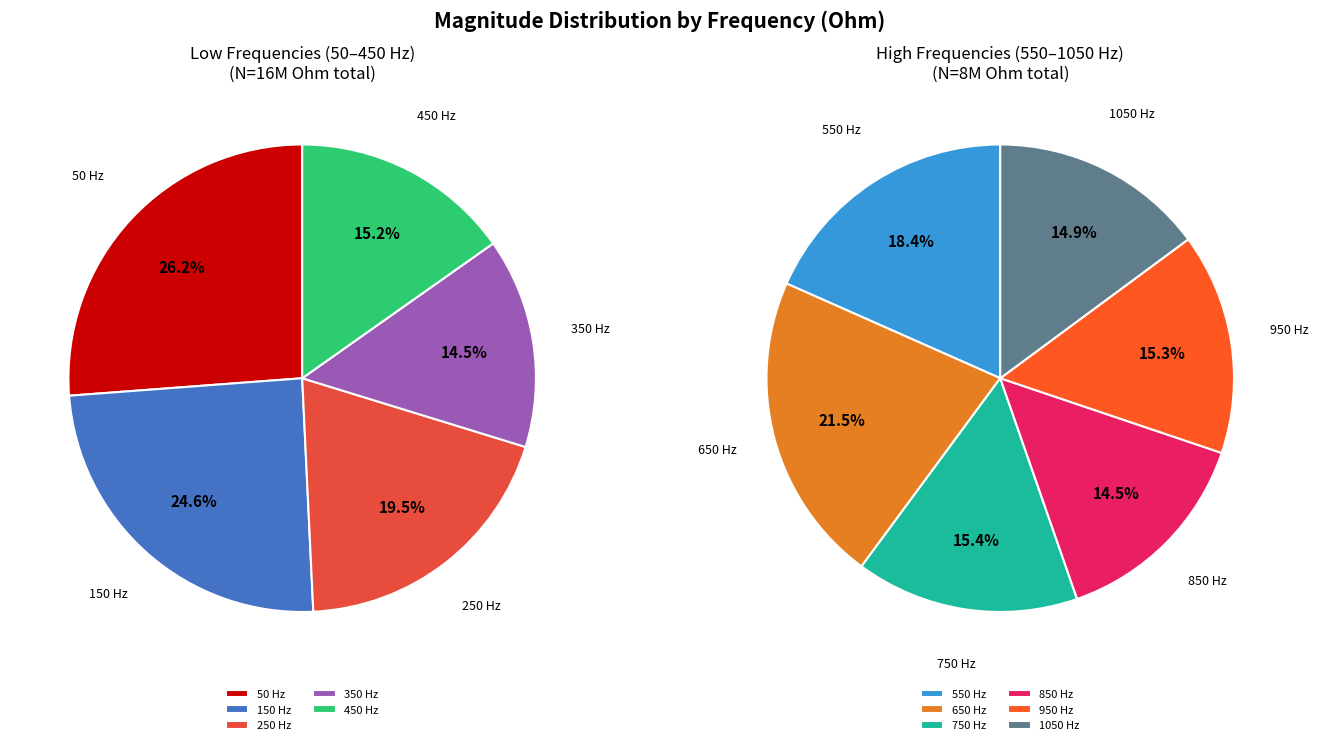

Is it true that 850 is 15% of the pie?

False